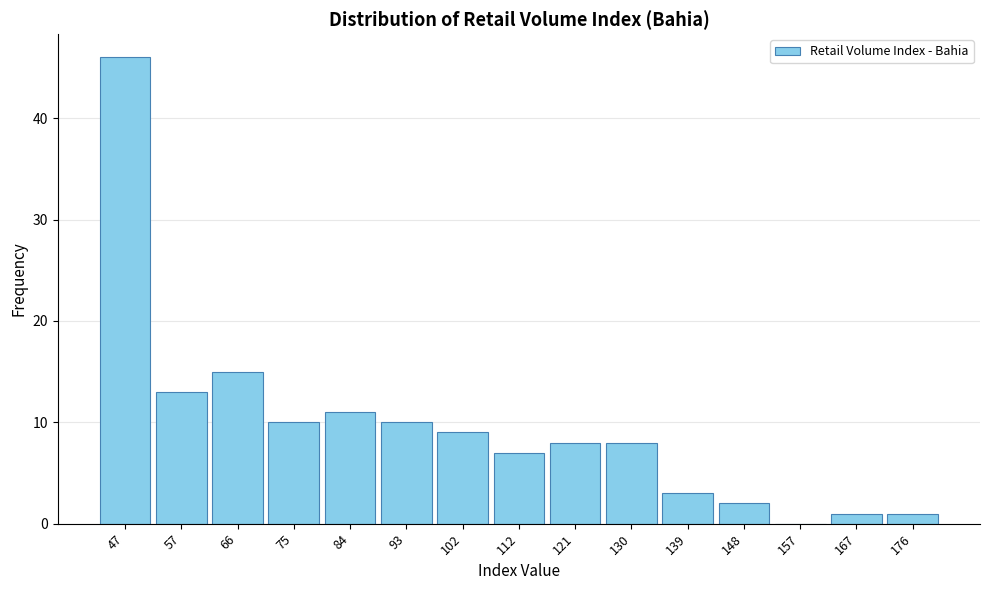

Reading left to right, transcribe all the data shown in this chart.

47=46	57=13	66=15	75=10	84=11	93=10	102=9	112=7	121=8	130=8	139=3	148=2	157=0	167=1	176=1